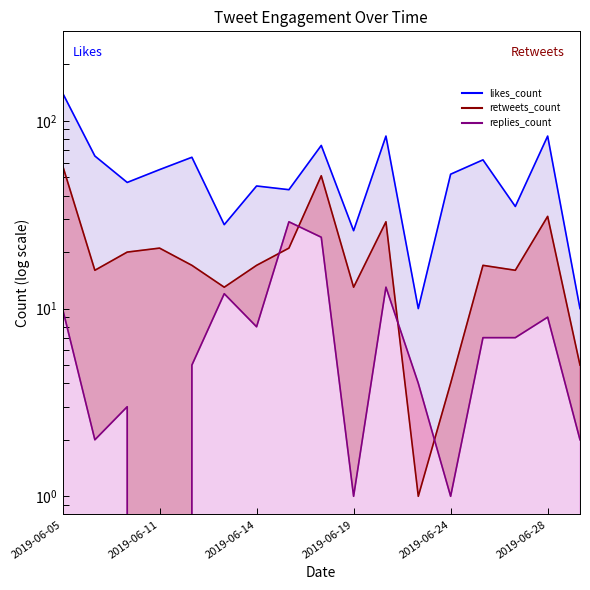

What is the value of the likes_count point at the 4th from the left?

55